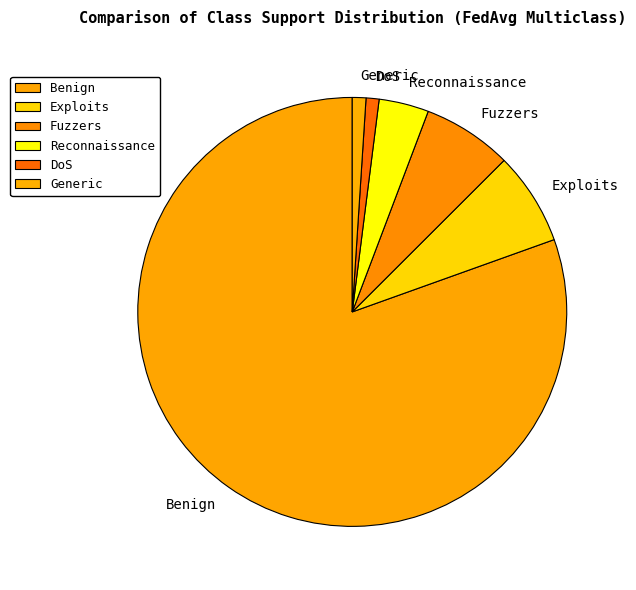

The Exploits slice represents 14% of the pie. True or false?

False